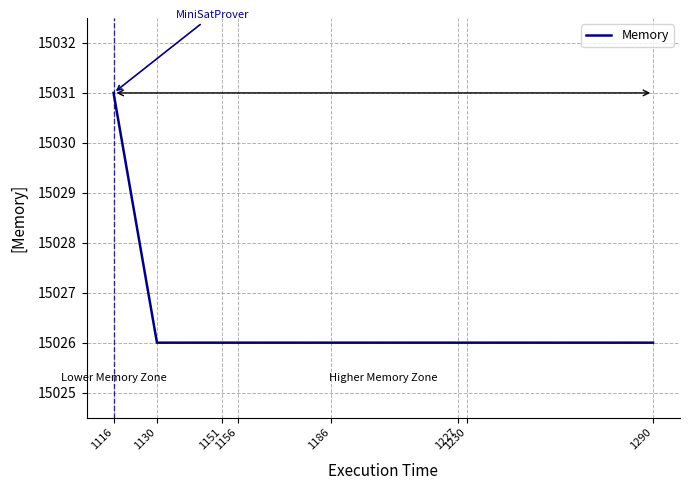

Which category has the highest value across all series?

1116